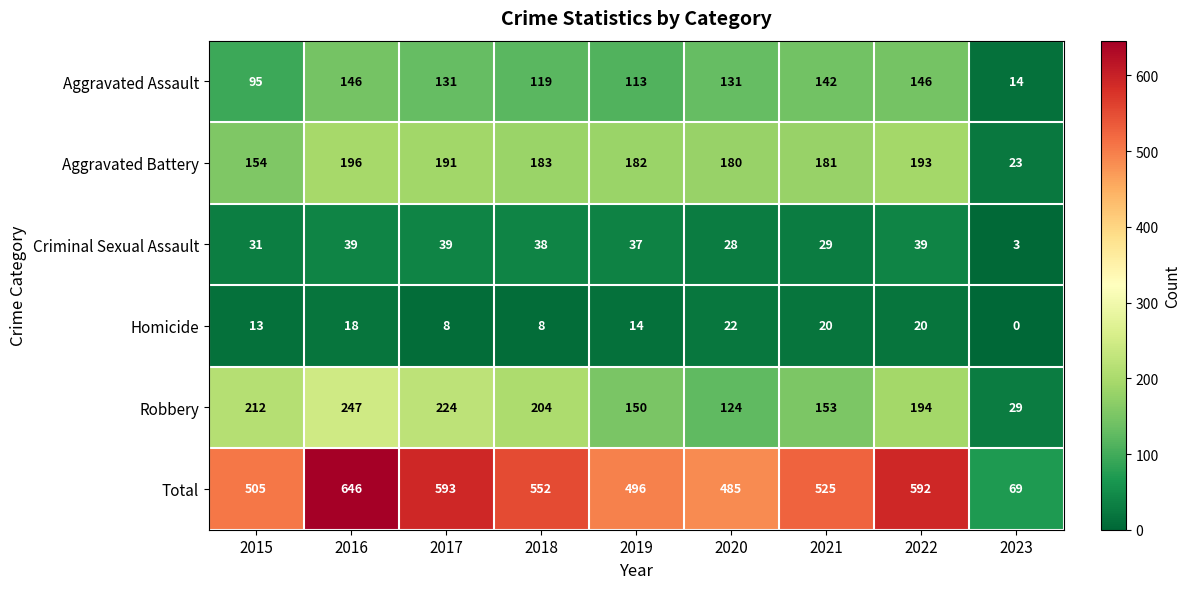

What is the minimum value for Robbery?

29